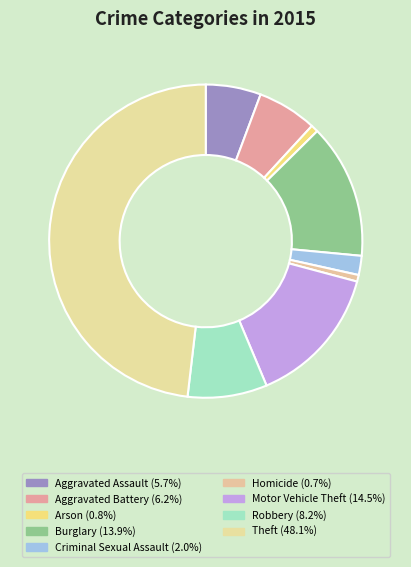

What percentage is the Robbery slice, to the nearest percent?

8%